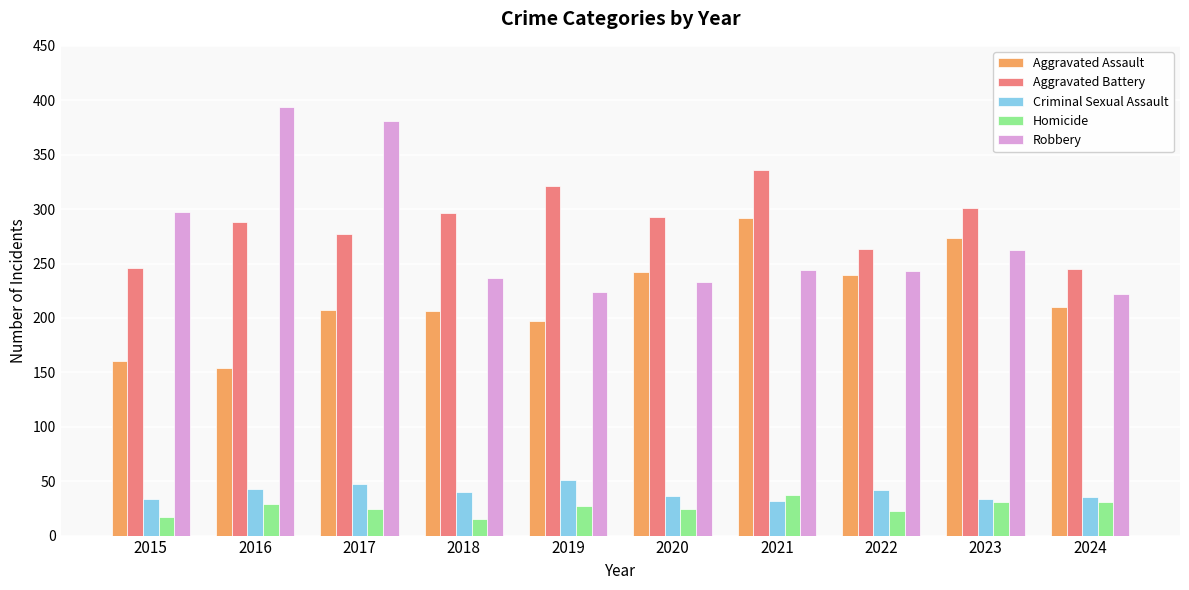

What are all the series names shown in the legend?

Aggravated Assault, Aggravated Battery, Criminal Sexual Assault, Homicide, Robbery